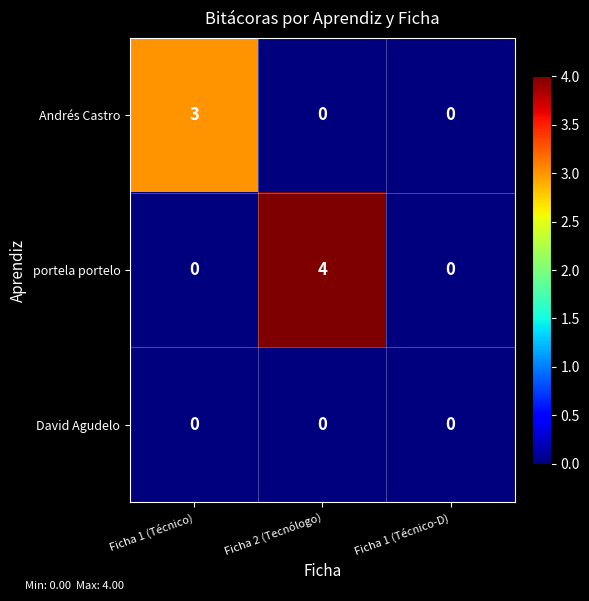

Reading left to right, transcribe all the data shown in this chart.

Andrés Castro: 3	0	0
portela portelo: 0	4	0
David Agudelo: 0	0	0